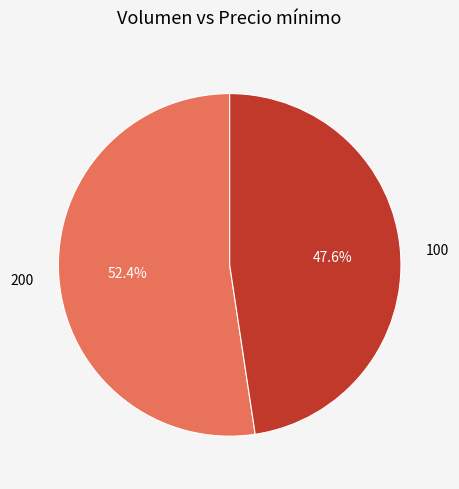

Which slice is the smallest?

100